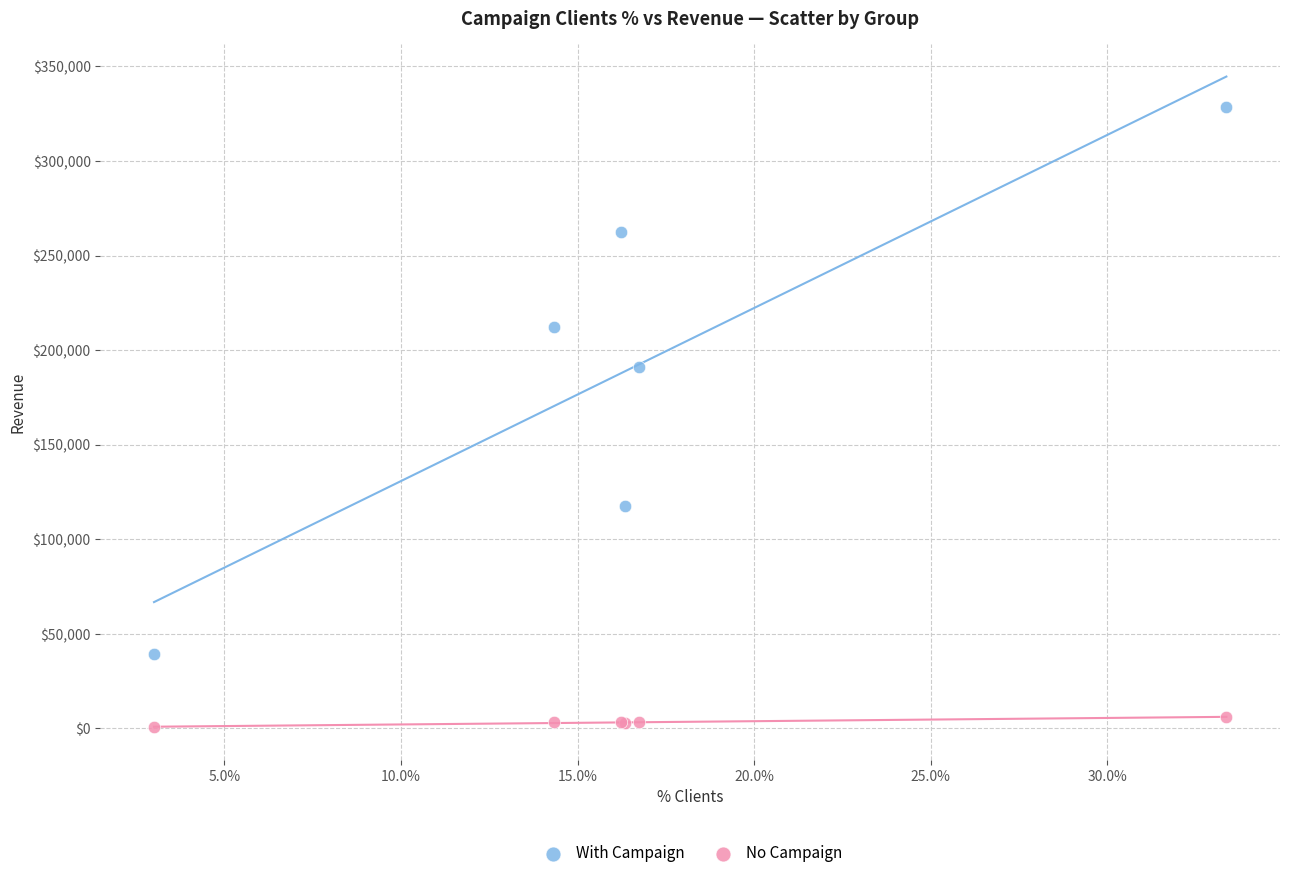

Which series has the widest spread of Y values?

With Campaign